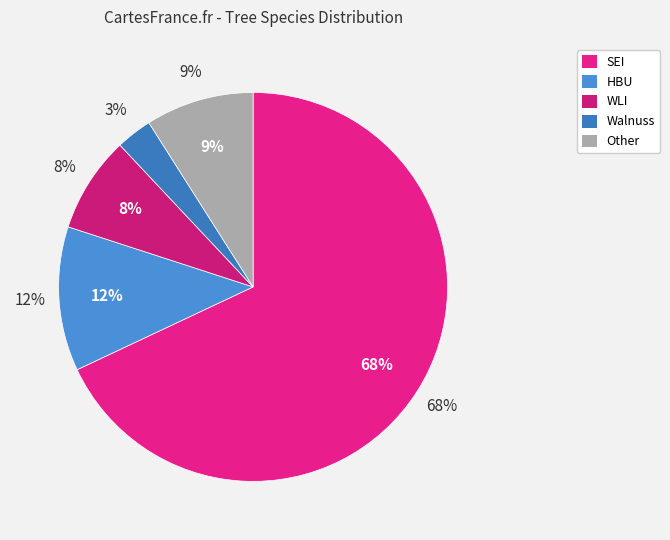

To the nearest percent, what is the difference between the Other and SEI slice percentages?

59%